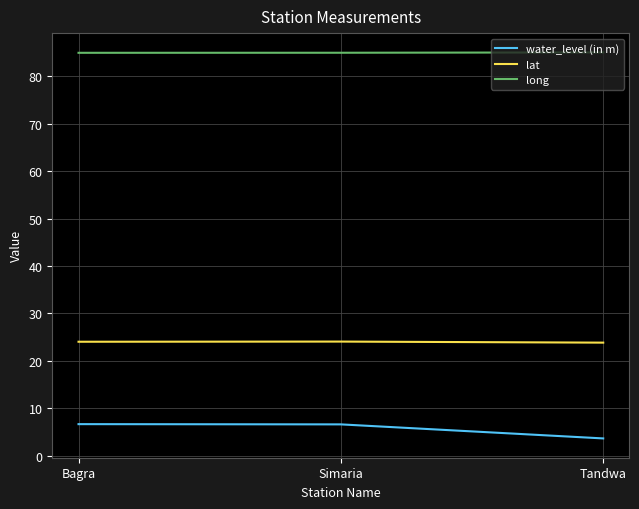

What is the sum of the lat values at Bagra and Simaria?

48.1